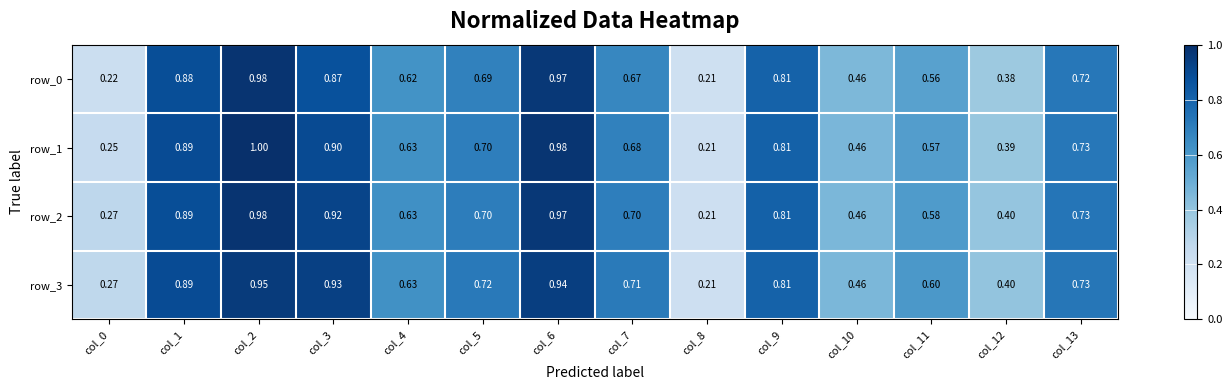

Is the value of row_3 at col_3 greater than the value of row_2 at col_5?

Yes